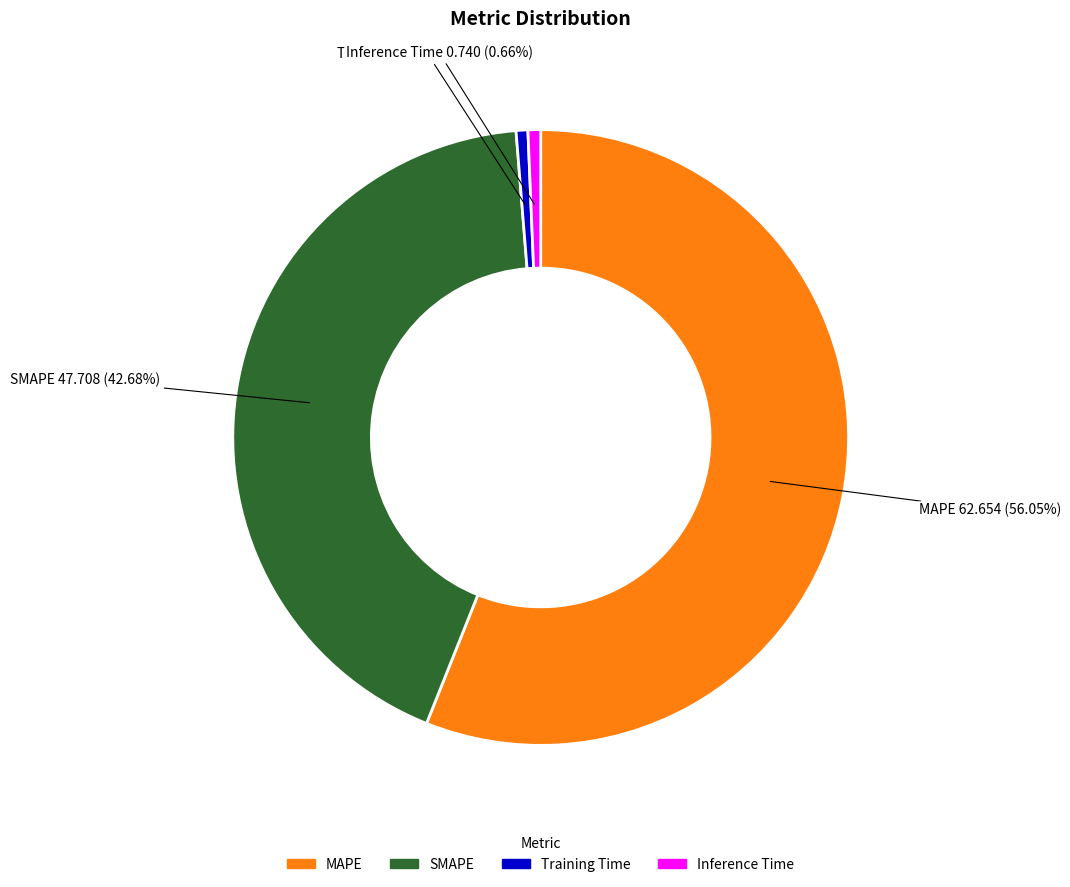

Does any single category account for the majority?

Yes